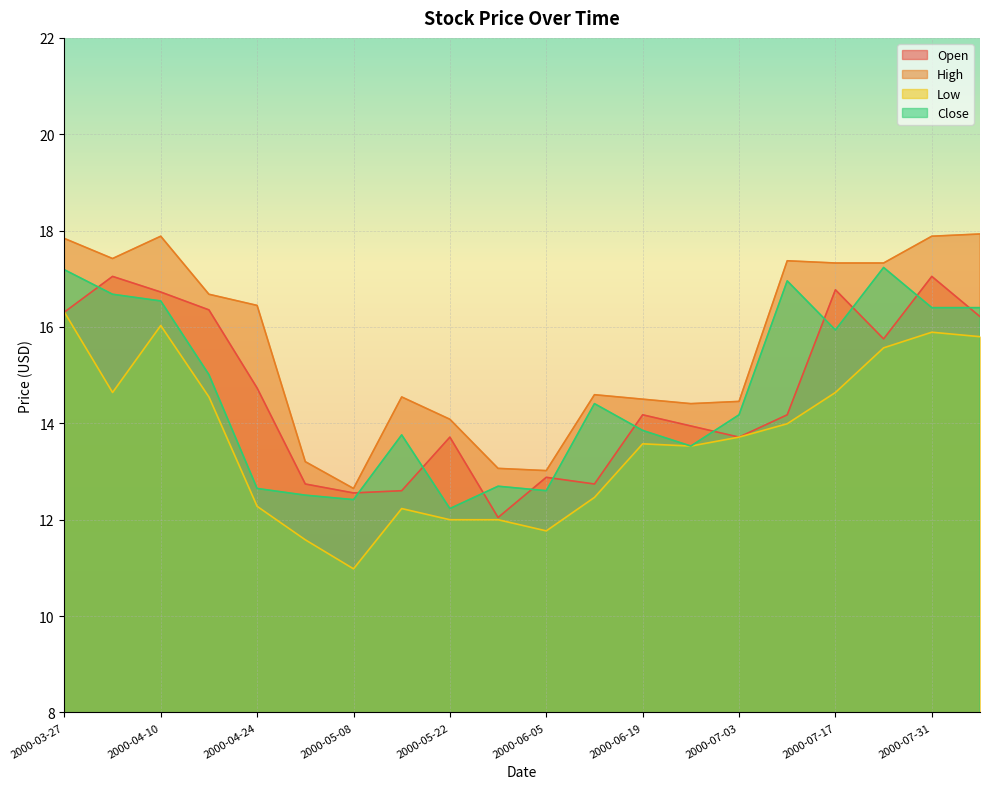

Which category has the highest value in the Close series?

2000-07-24